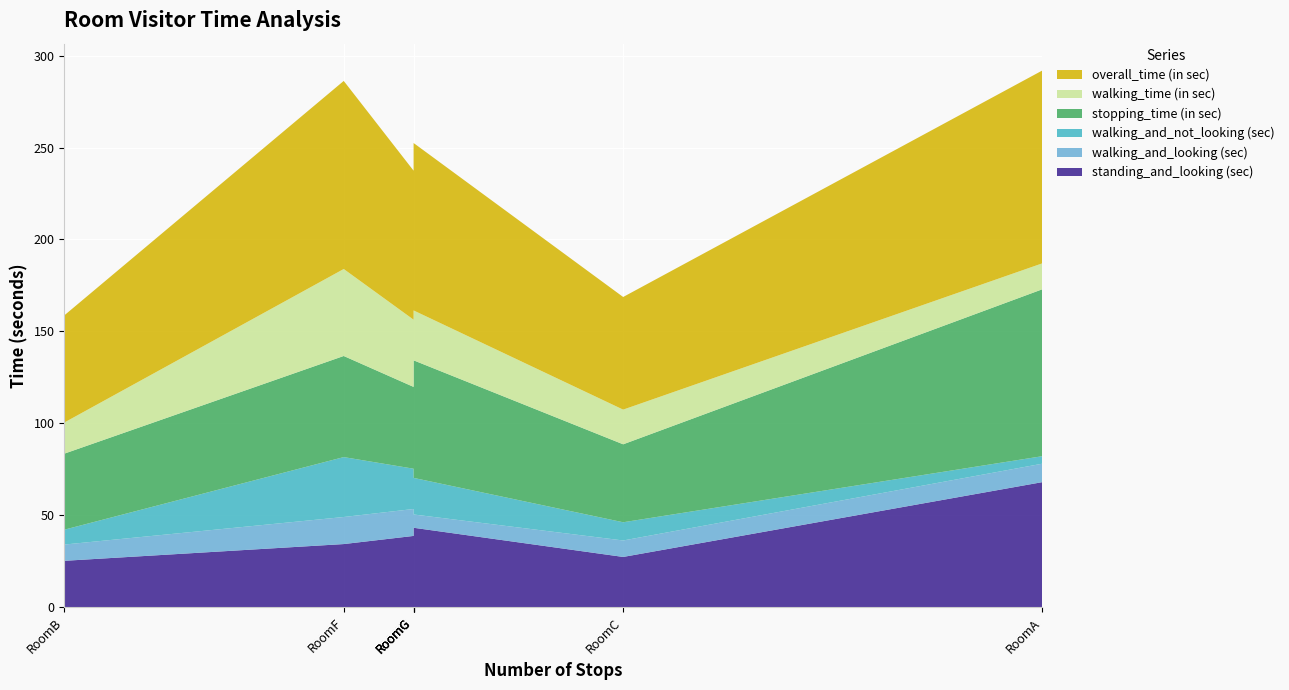

Reading left to right, what are all the values shown in this chart?

standing_and_looking (sec): RoomA=68.0	RoomB=25.2	RoomC=27.3	RoomD=48.7	RoomE=38.7	RoomF=34.3	RoomG=43.2
walking_and_looking (sec): RoomA=10.0	RoomB=8.8	RoomC=8.9	RoomD=14.4	RoomE=14.7	RoomF=14.7	RoomG=7.2
walking_and_not_looking (sec): RoomA=4.1	RoomB=8.1	RoomC=9.9	RoomD=8.8	RoomE=21.9	RoomF=32.6	RoomG=19.9
stopping_time (in sec): RoomA=90.8	RoomB=41.4	RoomC=42.4	RoomD=64.3	RoomE=44.5	RoomF=55.0	RoomG=64.0
walking_time (in sec): RoomA=14.1	RoomB=16.9	RoomC=18.9	RoomD=23.1	RoomE=36.6	RoomF=47.3	RoomG=27.1
overall_time (in sec): RoomA=104.9	RoomB=58.3	RoomC=61.3	RoomD=87.5	RoomE=81.1	RoomF=102.3	RoomG=91.1